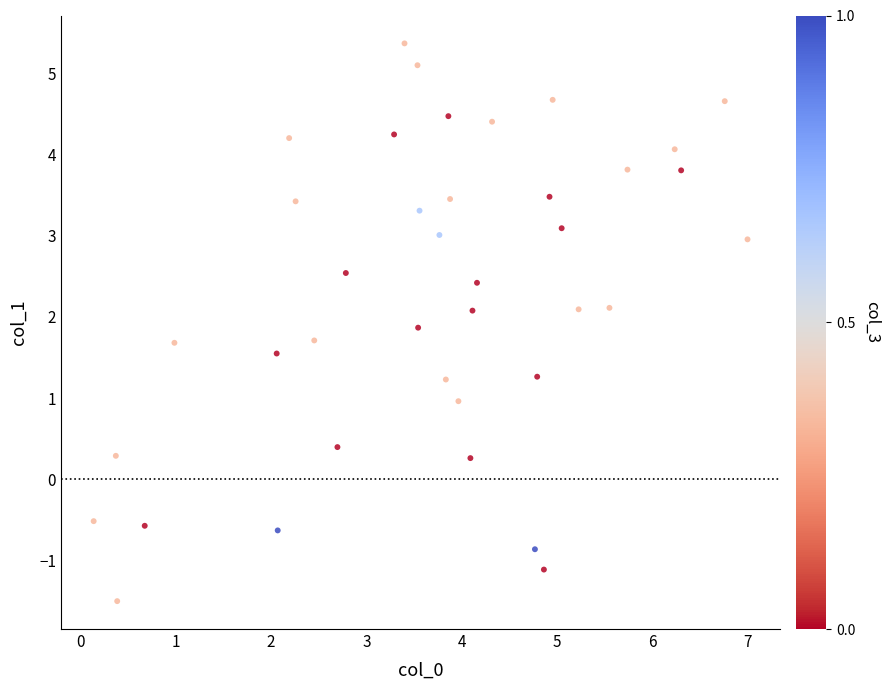

What is the range of X values (max minus min)?

6.9